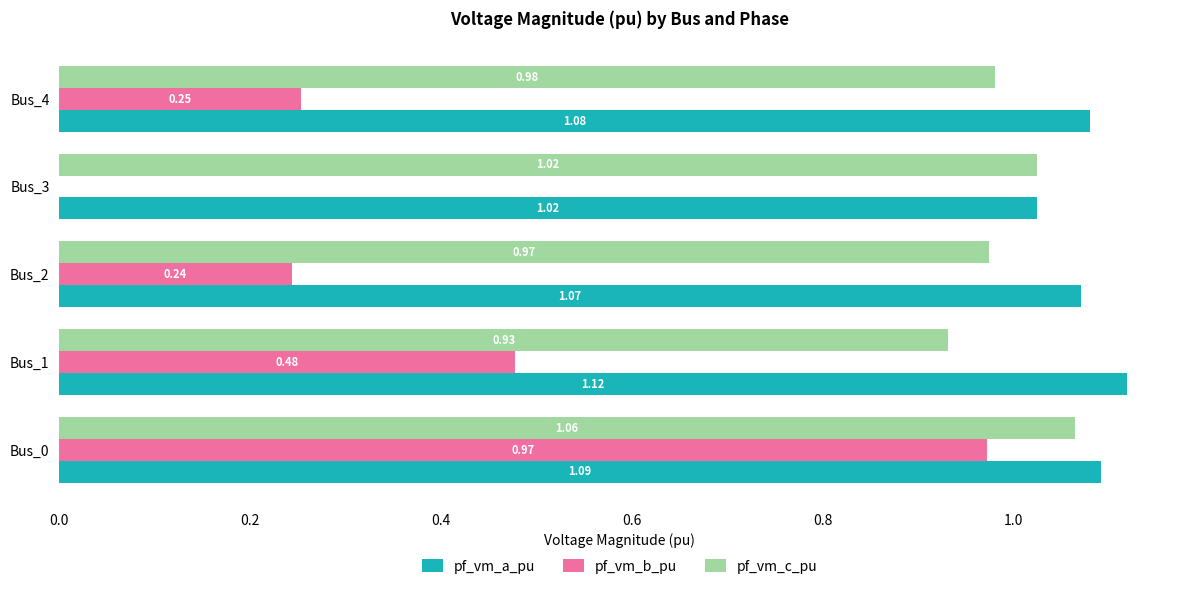

What is the sum of the pf_vm_a_pu values at Bus_4 and Bus_3?

2.1